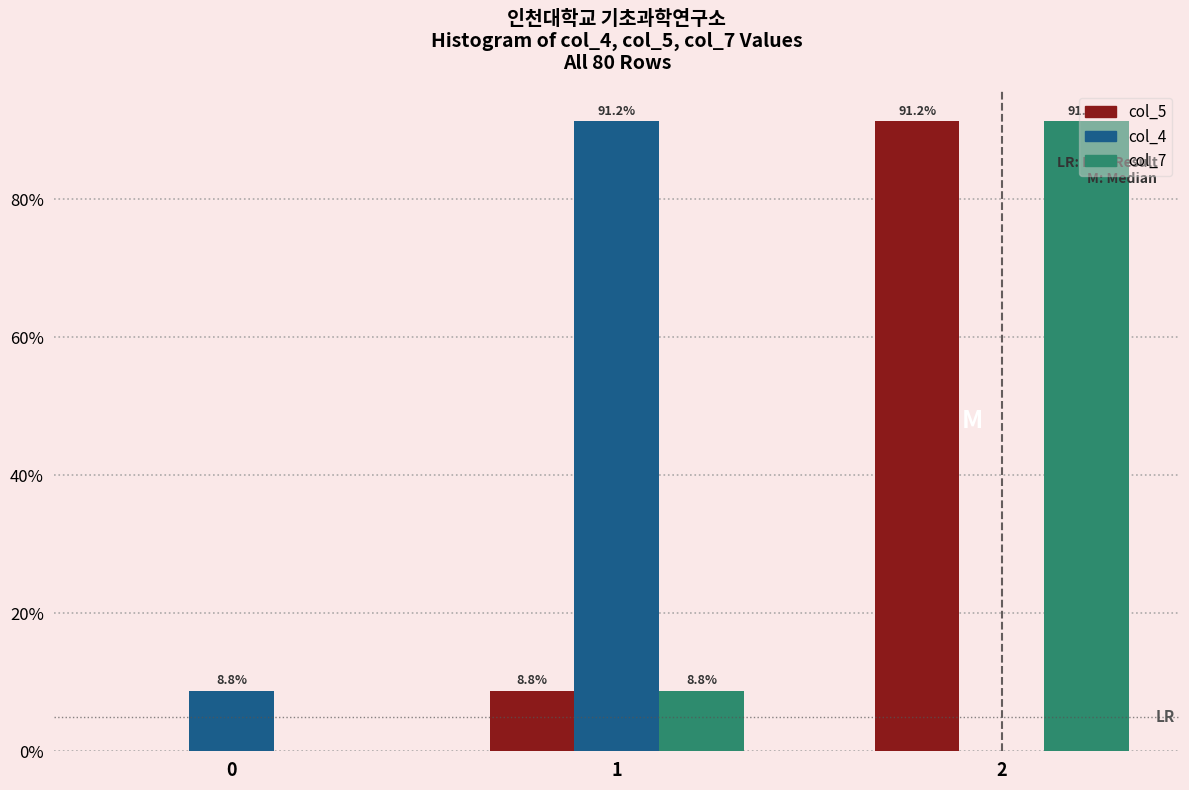

True or false: col_7 has a value of 3.1 at 1.

False